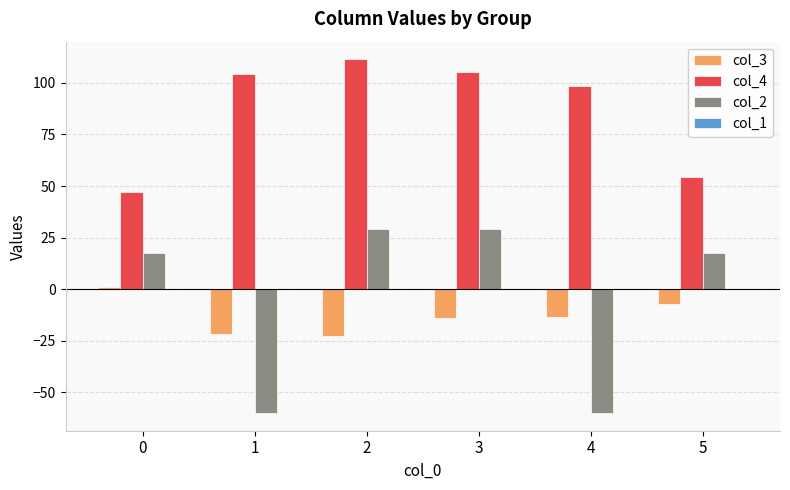

What is the difference between the maximum and minimum values in the col_2 series?

89.1